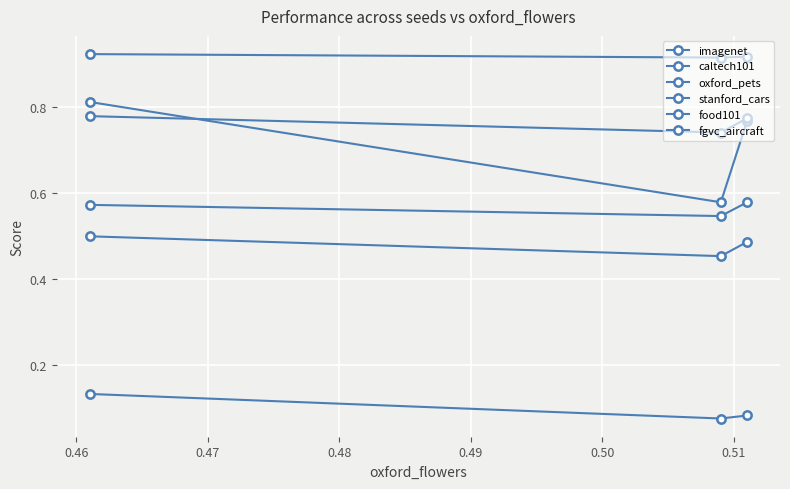

How many lines are shown in the chart?

6